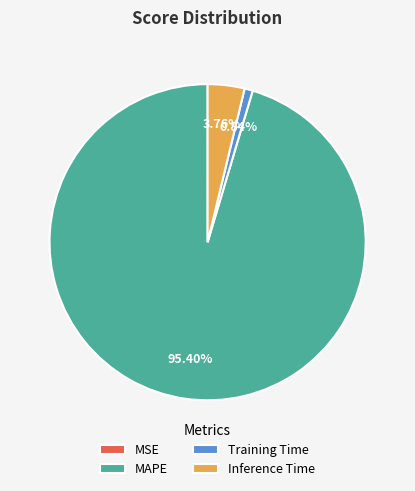

Which slice represents more than half of the pie?

MAPE